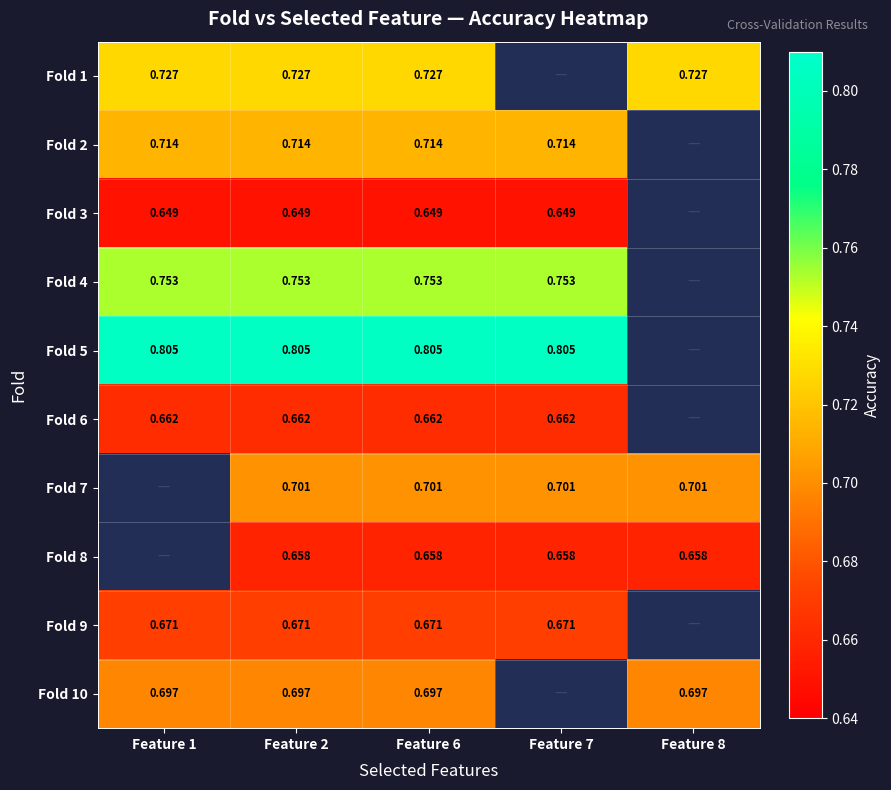

The Fold 5 series shows 1.4 at Feature 8. True or false?

False